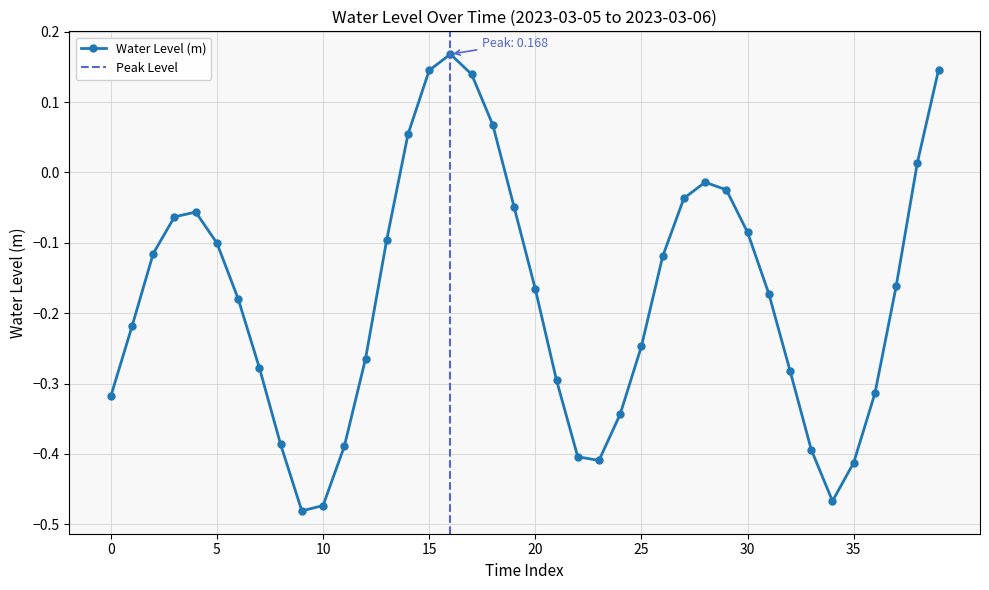

How many interior local valleys does the Water Level (m) series have?

3